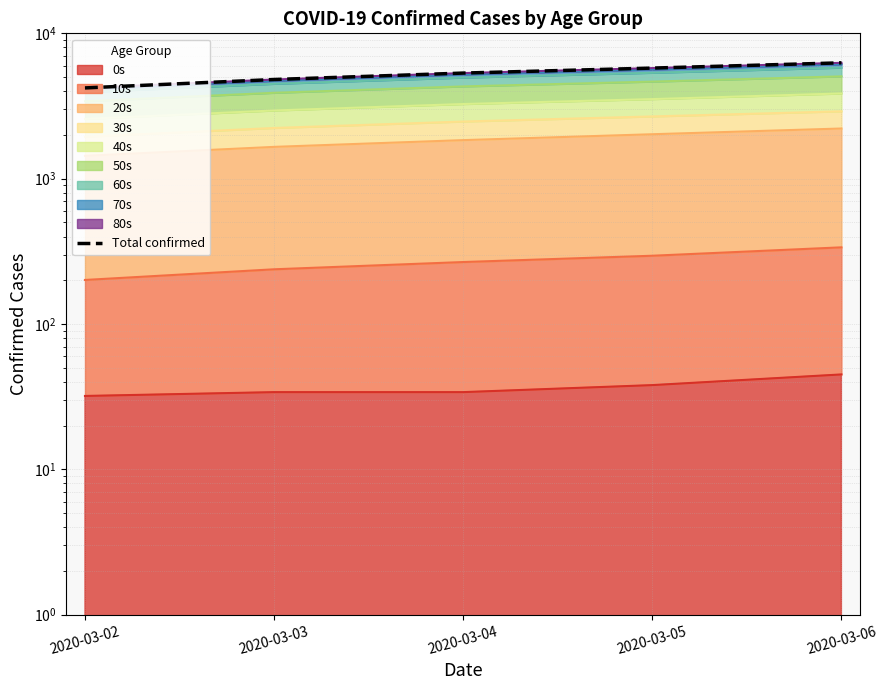

What is the sum of all values?

26385